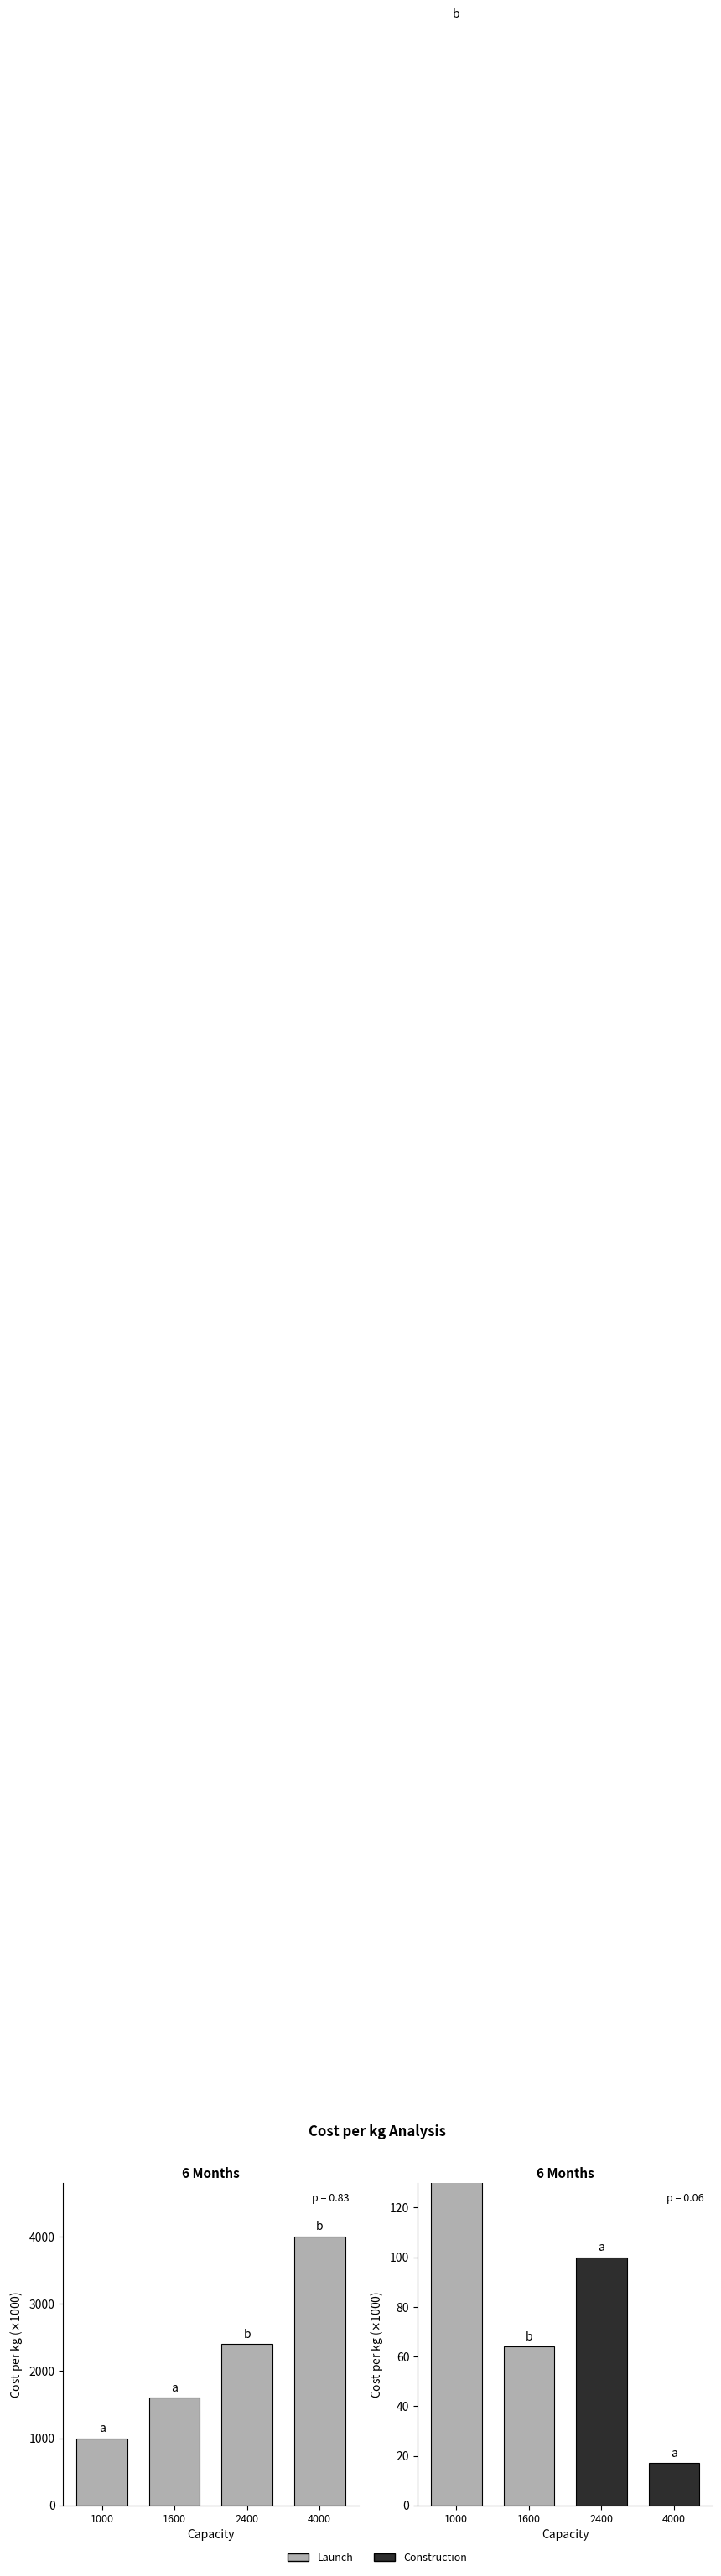

Reading left to right, list all the values displayed in this chart.

launch: 1000	1600	2400	4000
construction: 1000	64	100	17